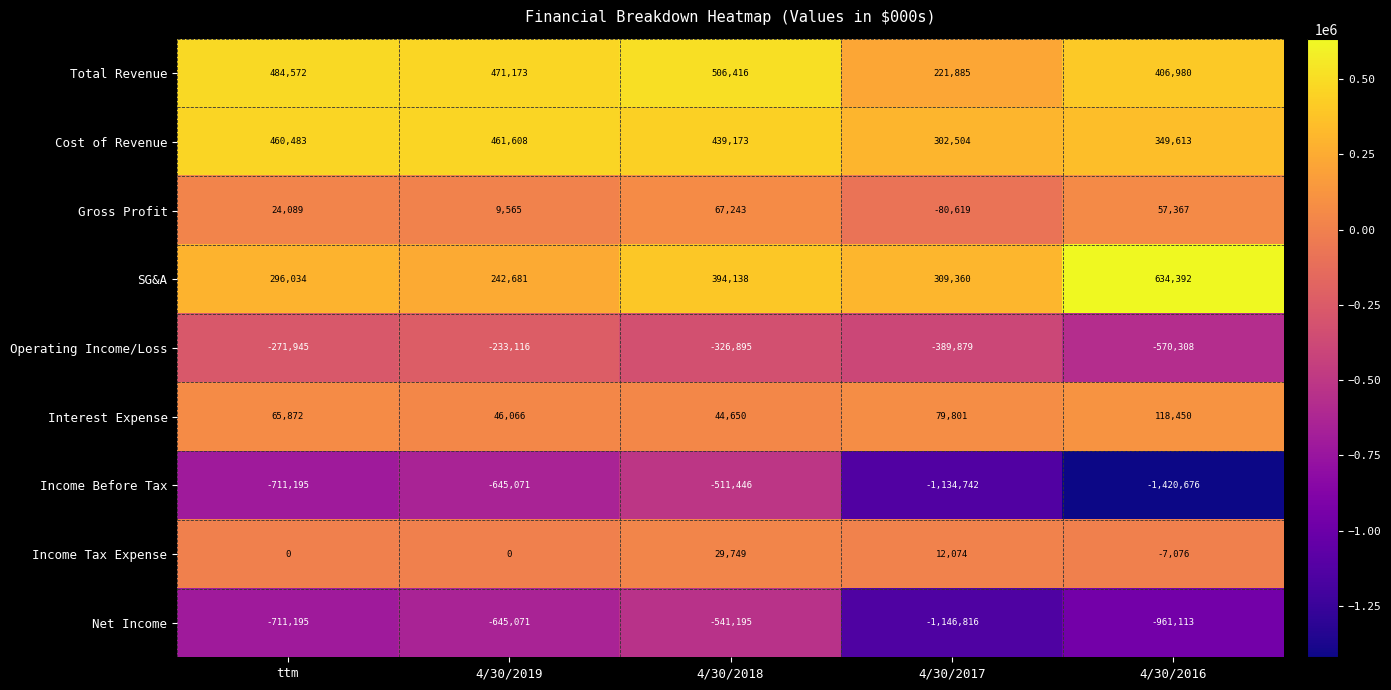

List the series in order of their peak value, lowest first.

Net Income, Income Before Tax, Operating Income/Loss, Income Tax Expense, Gross Profit, Interest Expense, Cost of Revenue, Total Revenue, SG&A